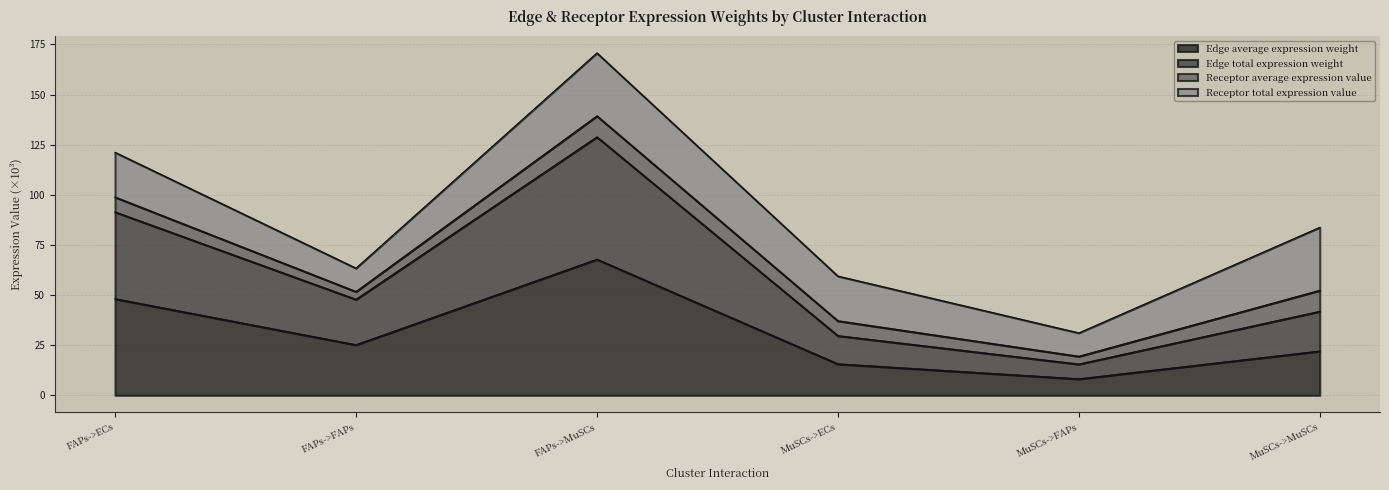

Which label corresponds to the smallest value in the chart?

MuSCs->FAPs